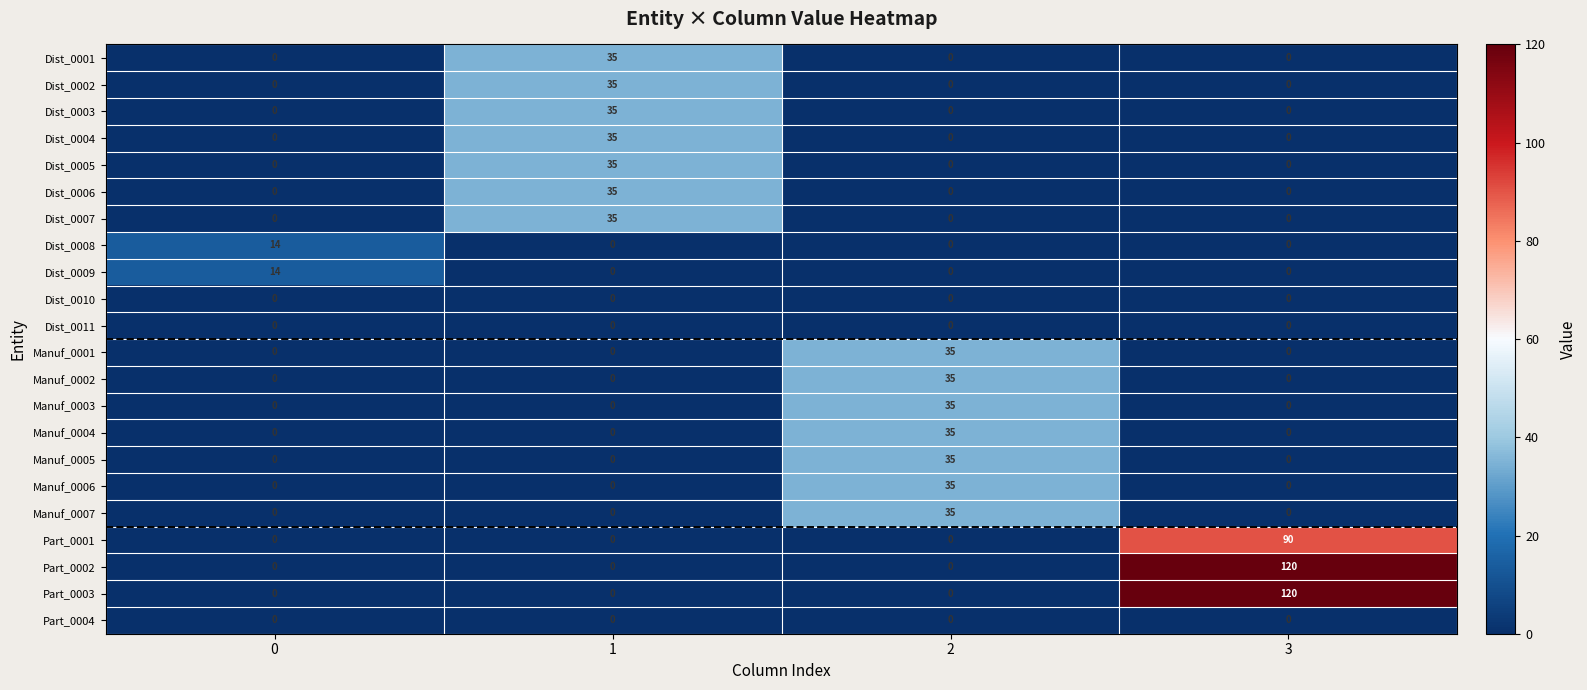

What is the spread (max minus min) of values at 1?

35